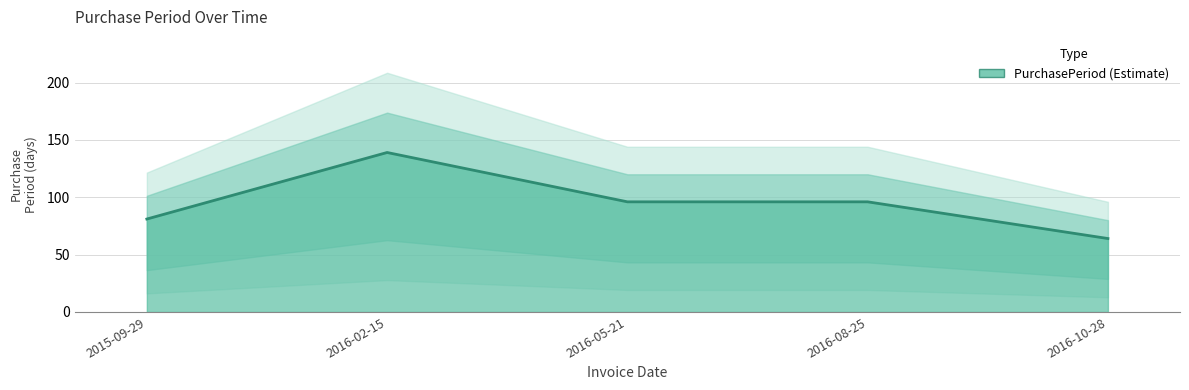

What is the sum of all values?

476